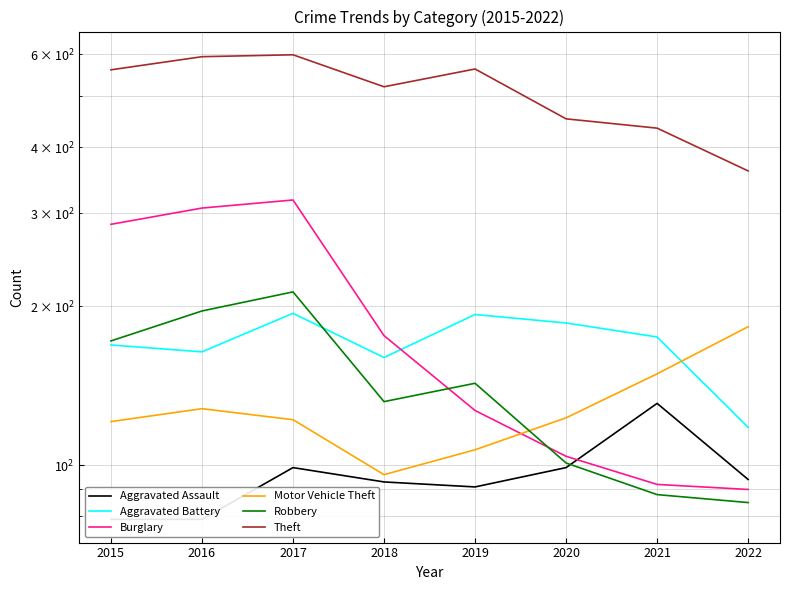

Reading left to right, what are all the values shown in this chart?

Aggravated Assault: 79	79	99	93	91	99	131	94
Aggravated Battery: 169	164	194	160	193	186	175	118
Burglary: 286	307	318	176	127	104	92	90
Motor Vehicle Theft: 121	128	122	96	107	123	149	183
Robbery: 172	196	213	132	143	101	88	85
Theft: 561	594	599	521	563	453	435	361